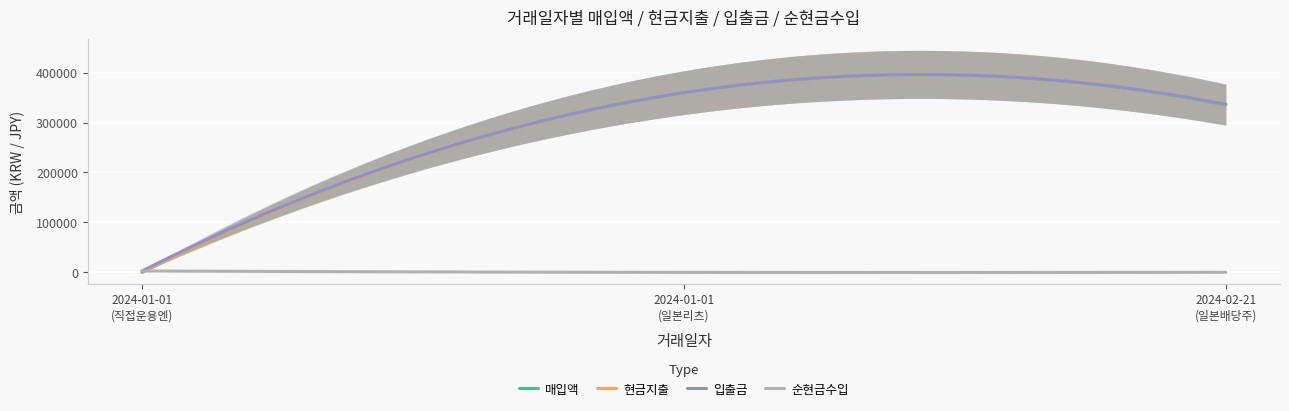

What is the maximum value shown in the chart?

359653